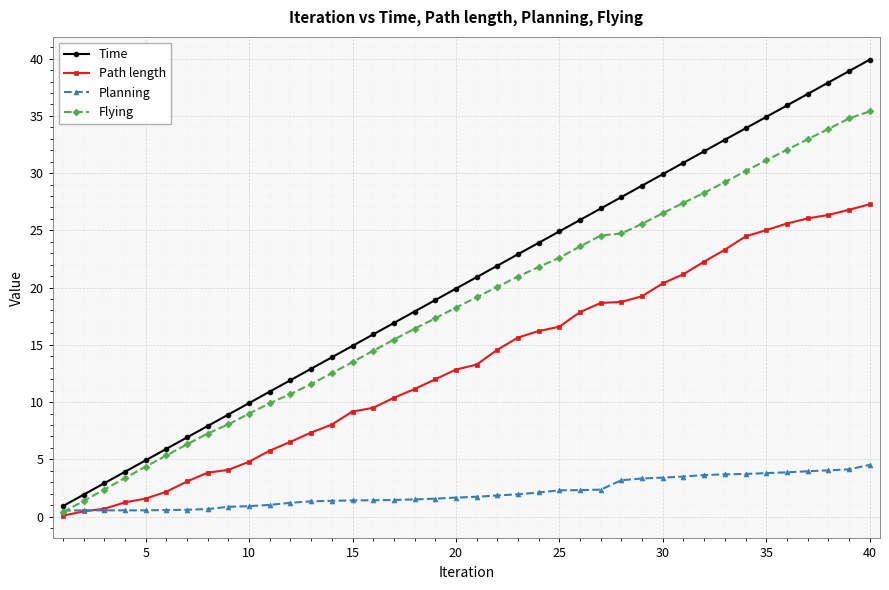

Which series has the widest spread of values?

Time